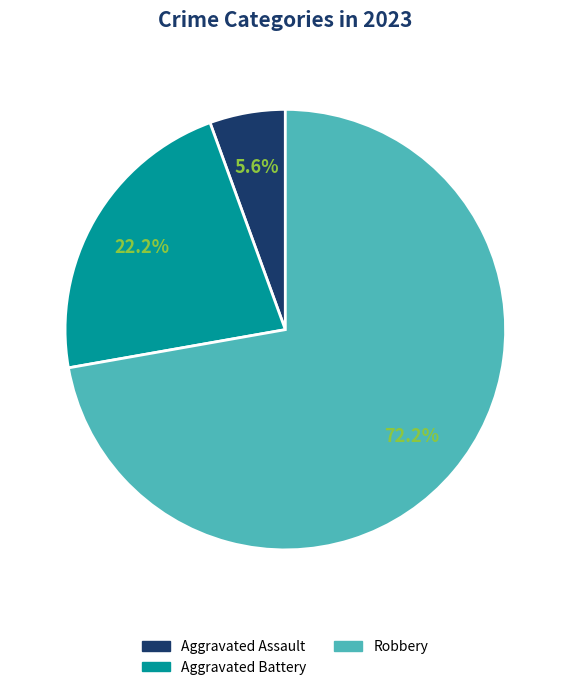

Is there a majority slice in this chart?

Yes